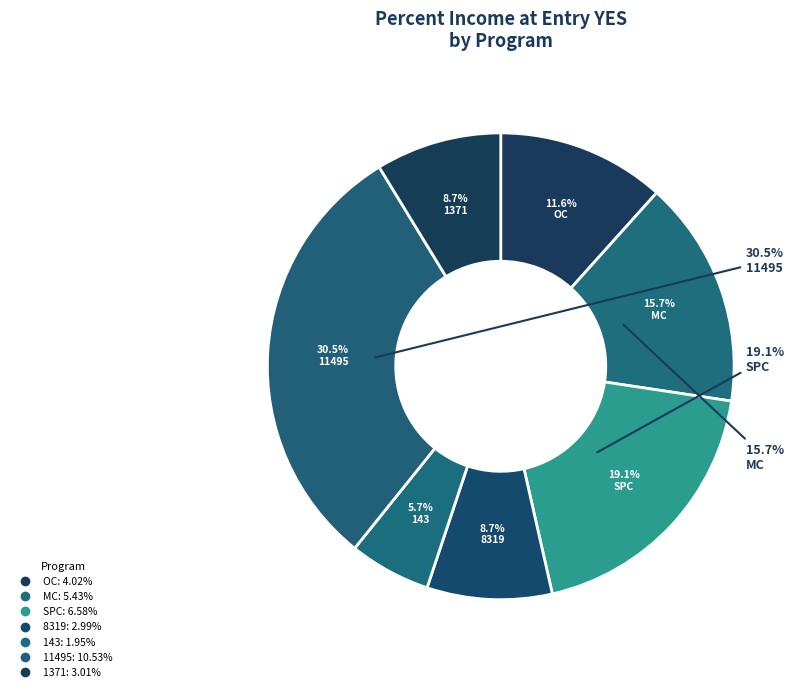

Does 8319 represent more than half of the total?

No